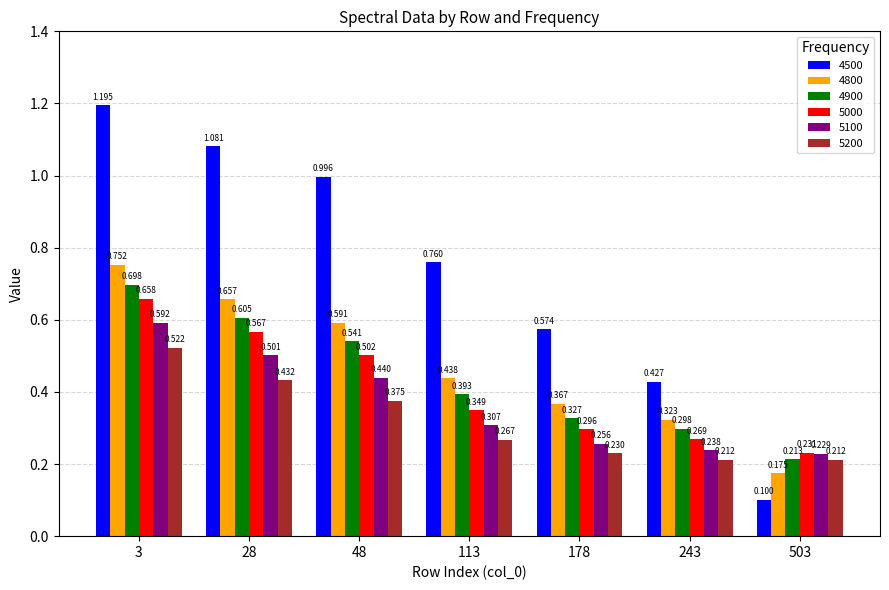

Is it true that 4900 equals 0.3 at 503?

False